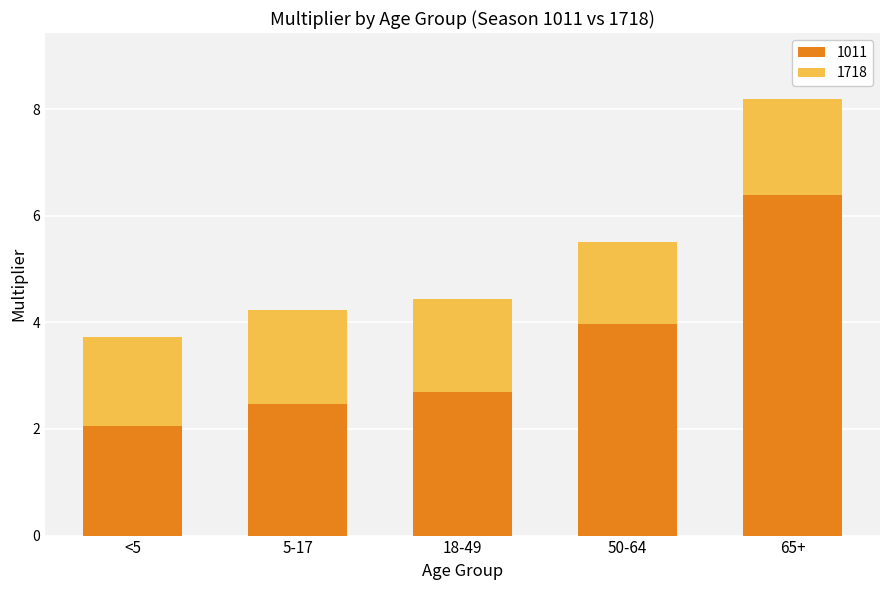

What are all the series names shown in the legend?

1011, 1718